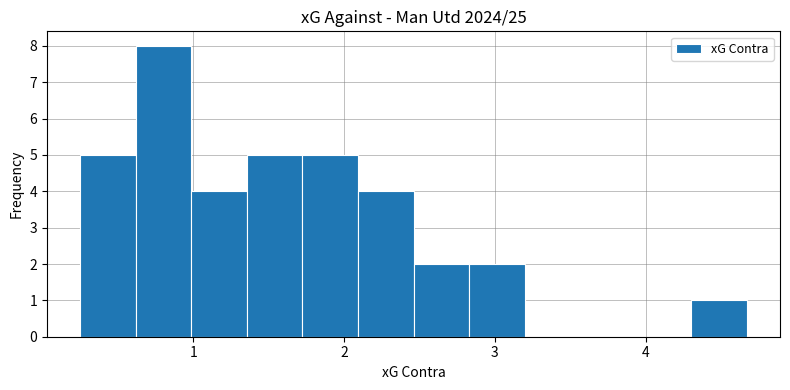

Around what value on the x-axis is the tallest bar? Give the approximate position of its centre, as read against the axis.

0.8